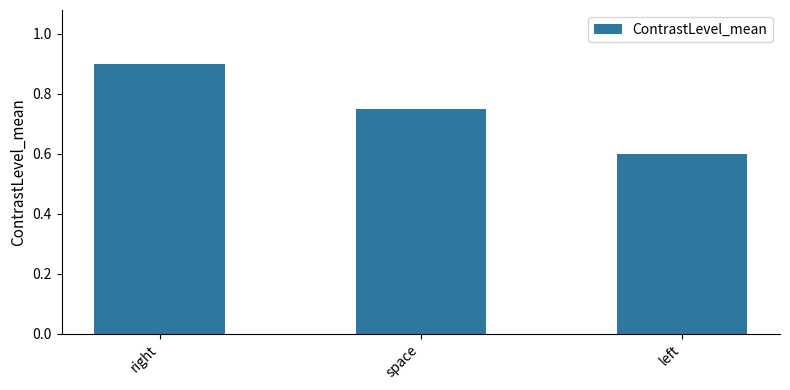

What is the sum of the values at right and left?

1.5